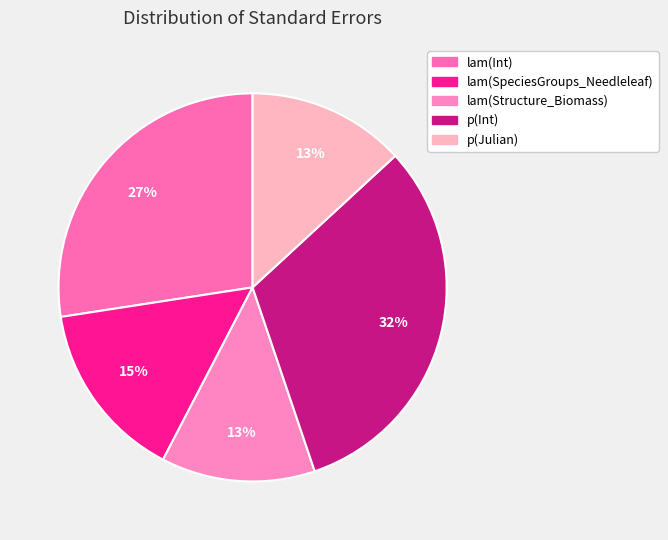

Does p(Julian) account for over 50% of the chart?

No